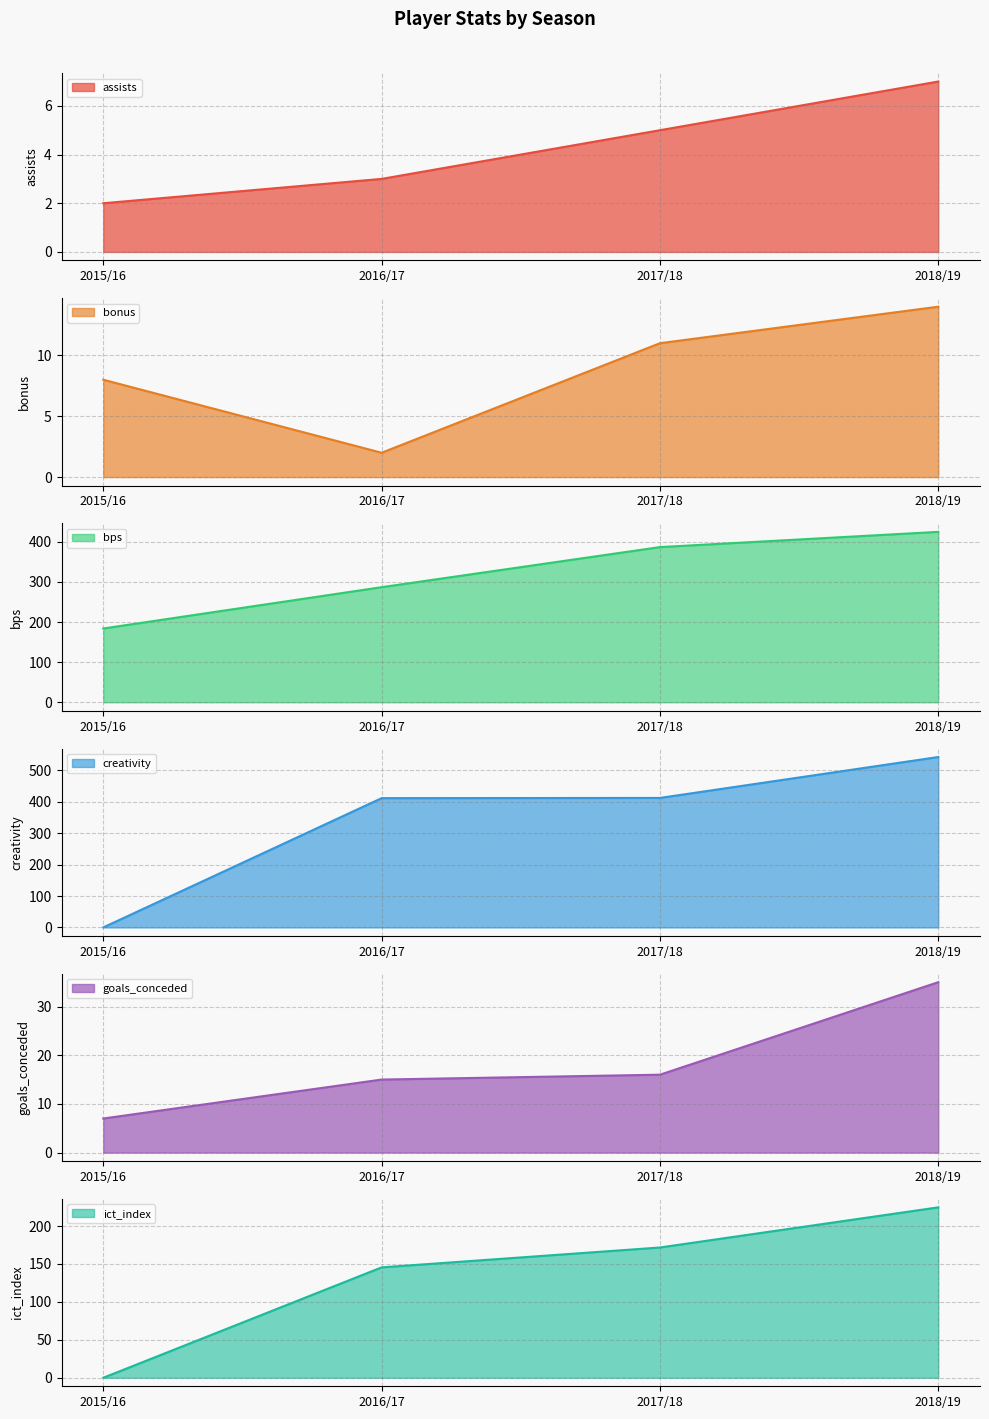

How many values in the assists series are below 5?

2